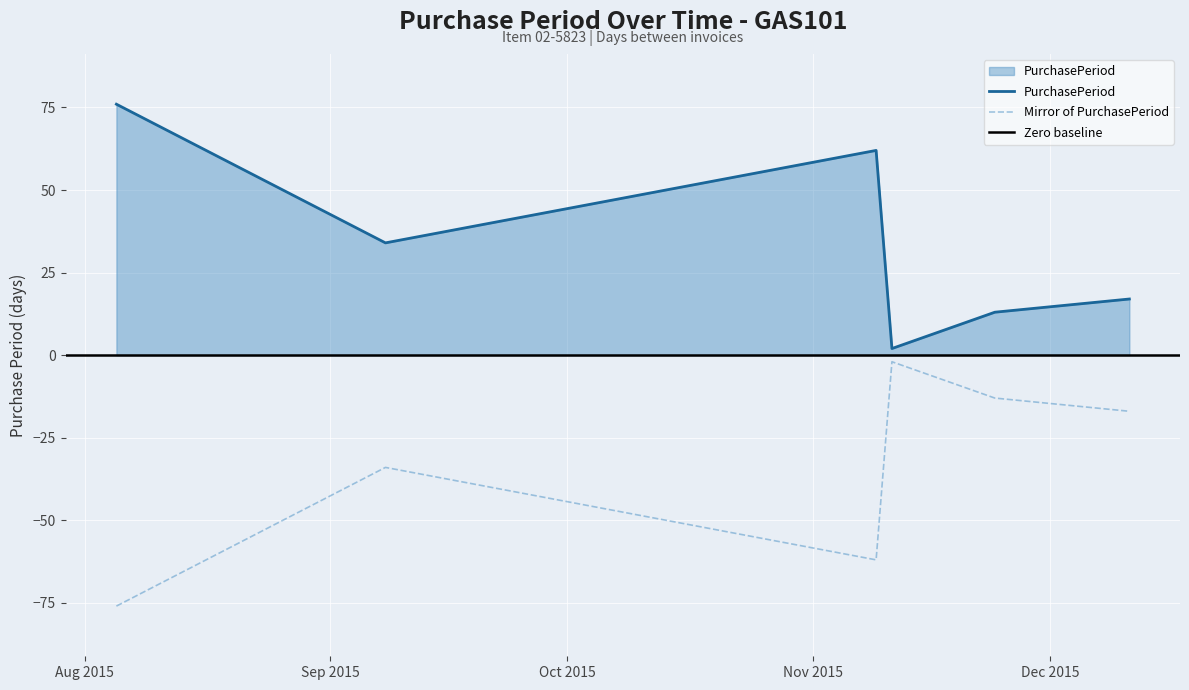

Where is the data nearest to the value 39?

2015-09-08